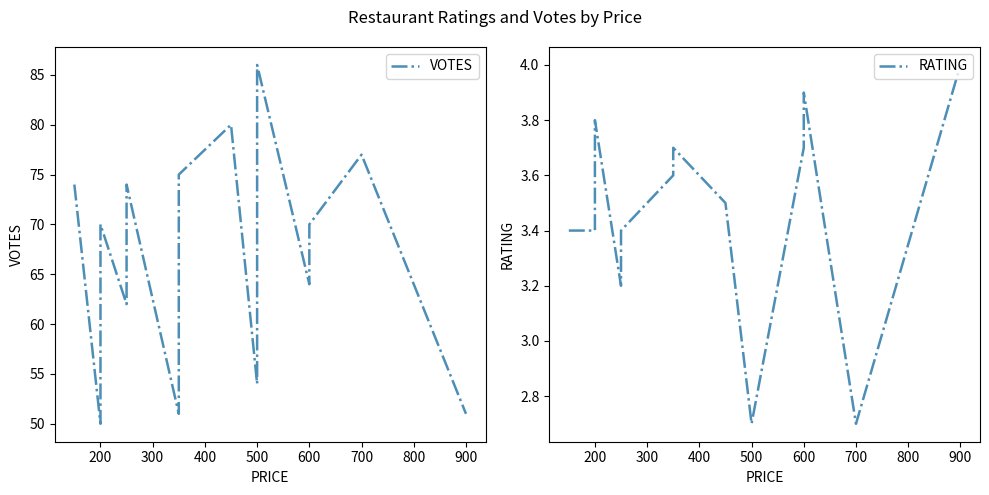

What is the average value of the VOTES series?

67.3